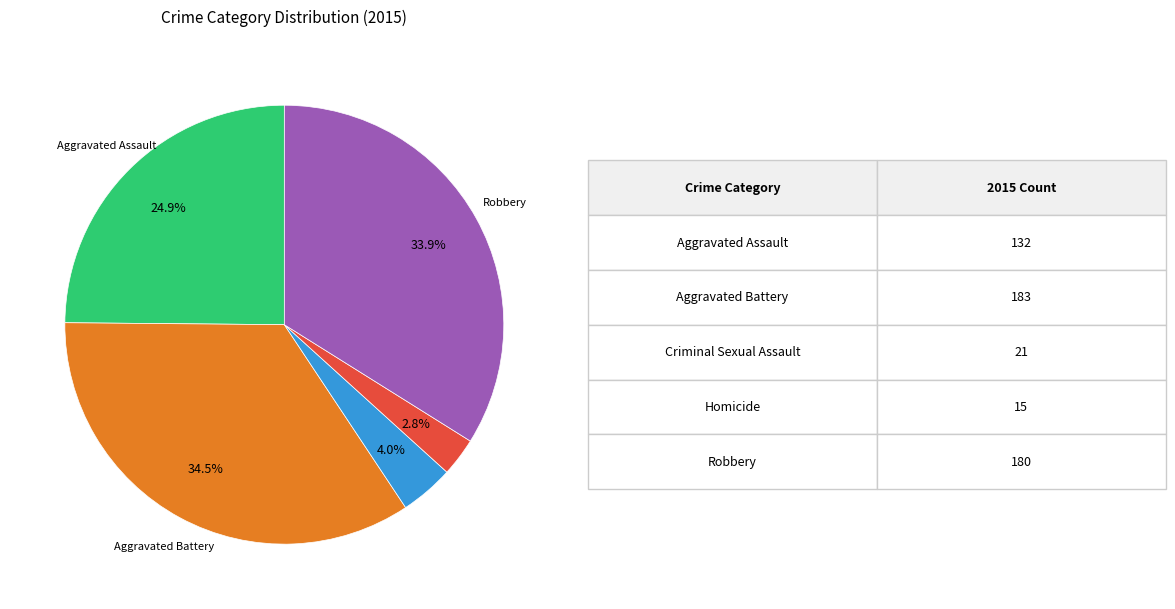

Is there any slice that represents more than half of the pie?

No